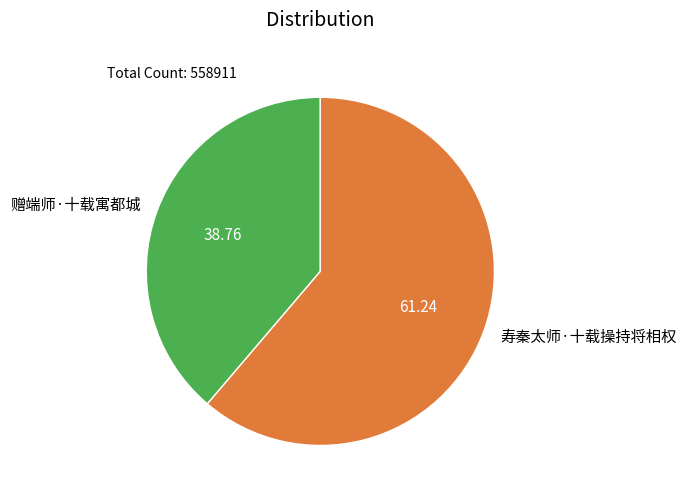

Rank the categories by value from lowest to highest.

赠端师·十载寓都城, 寿秦太师·十载操持将相权